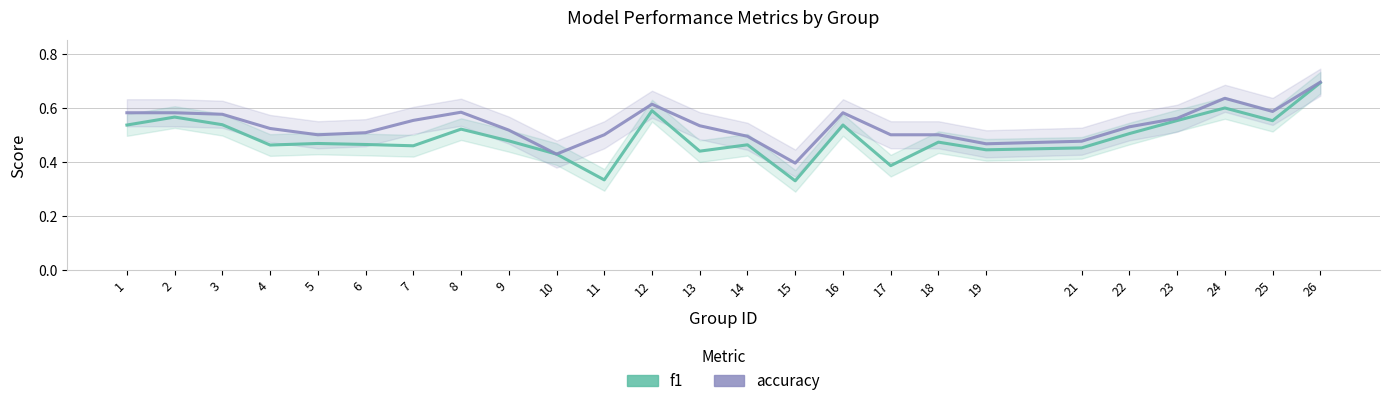

The f1 series shows 0.1 at 15. True or false?

False